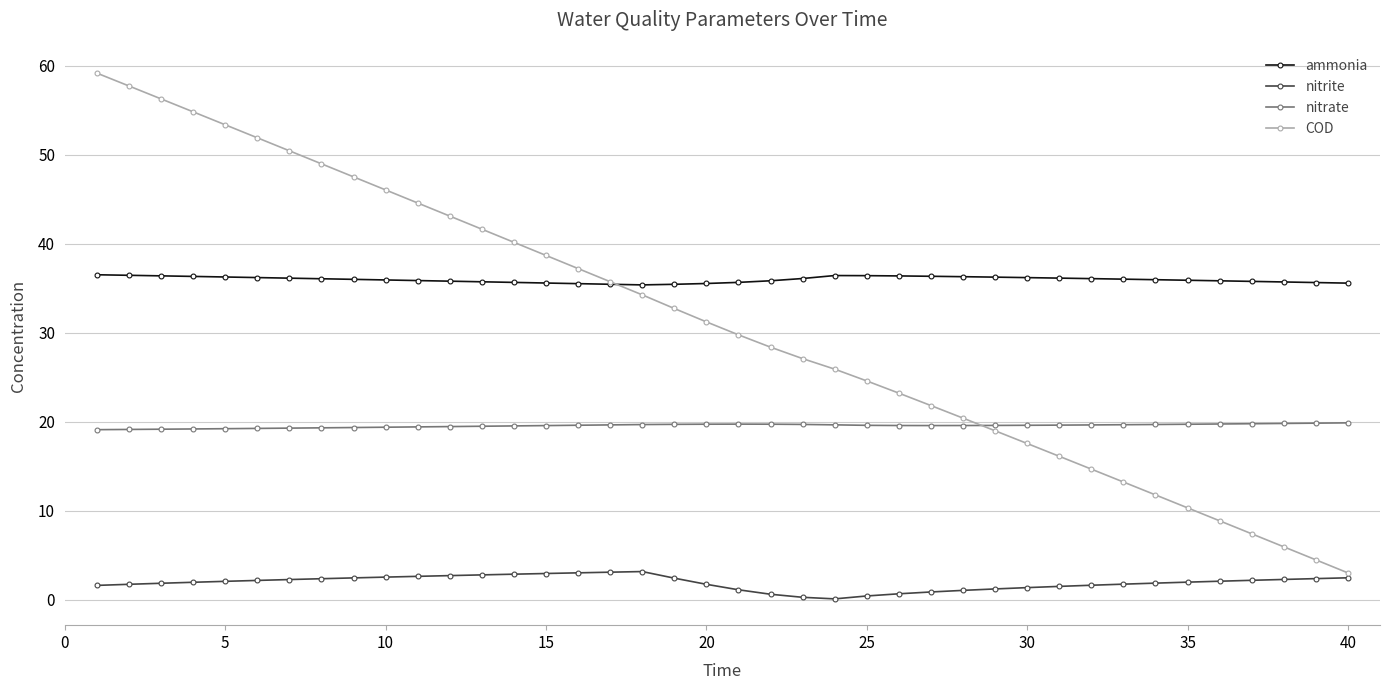

Which series has the largest total across all categories?

ammonia